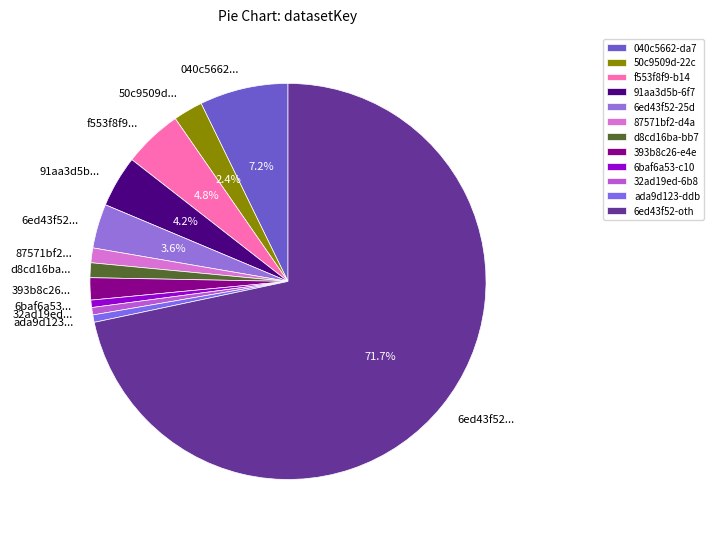

What is the smallest slice in the pie chart?

6baf6a53-c106-40fb-bbde-f6d4e4051513